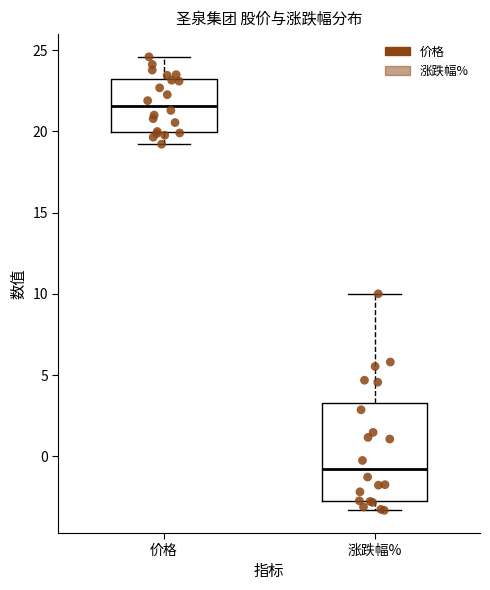

Where is the upper edge of the box for 价格 on the y-axis? The values are not printed on the chart, so give them approximately, as read against the axis.

23.0